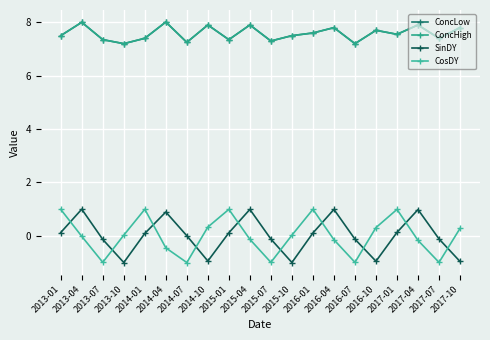

At which label does SinDY first exceed 0?

2013-01